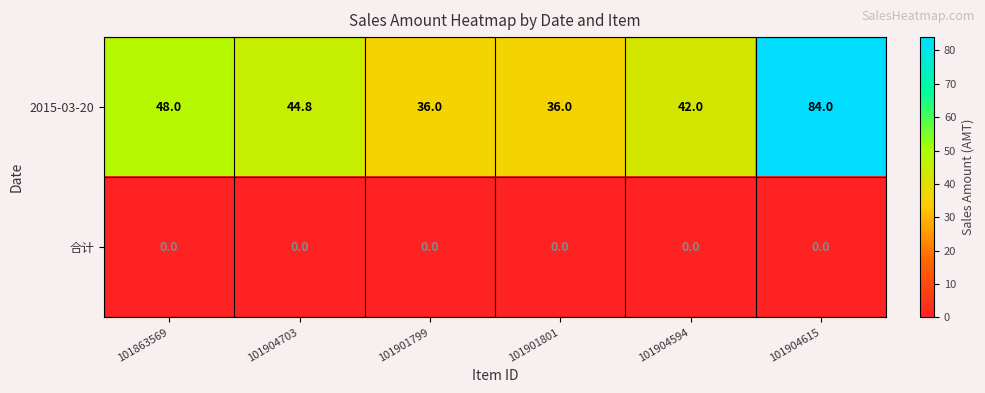

Rank the series at 101863569 from lowest to highest value.

合计, 2015-03-20